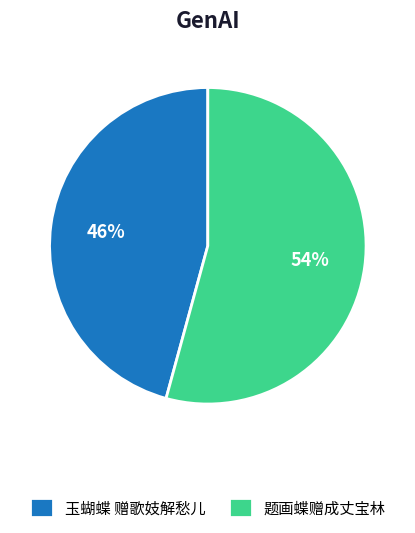

Which slice is the smallest?

玉蝴蝶 赠歌妓解愁儿